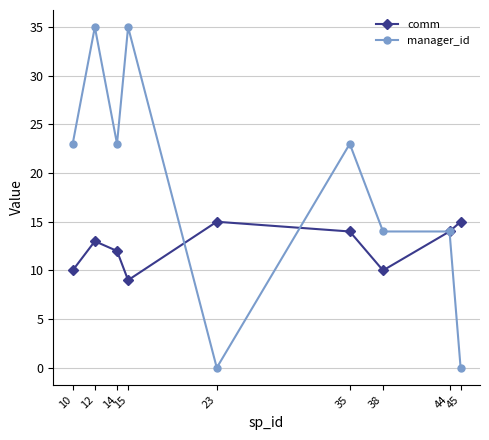

True or false: manager_id has more than 2 interior local peaks.

True